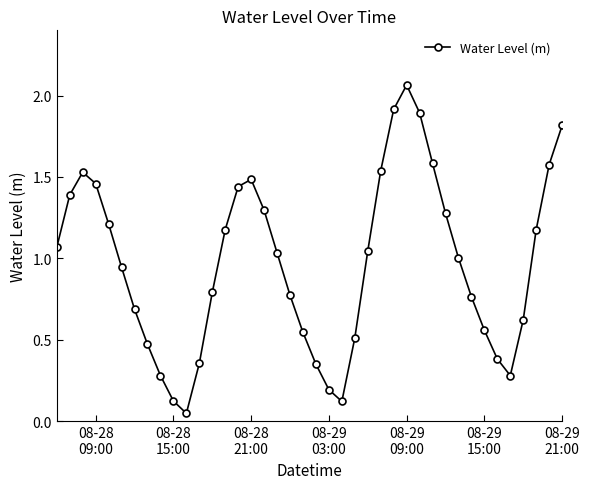

True or false: the data has more than 1 interior local peaks.

True